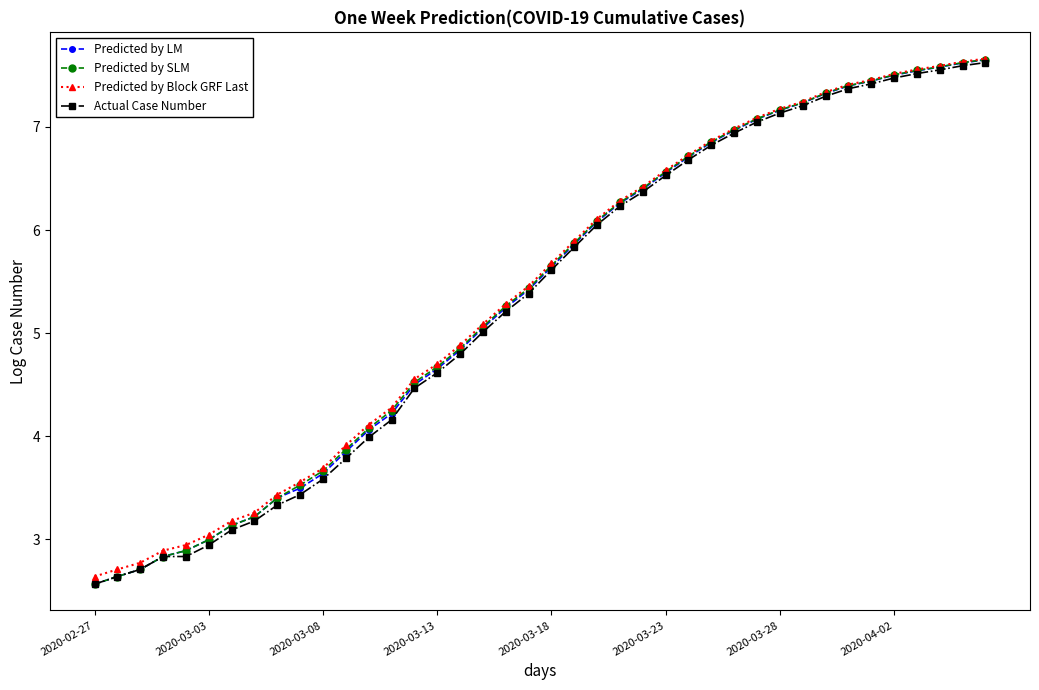

How many values in the Predicted by SLM series are below 5?

17